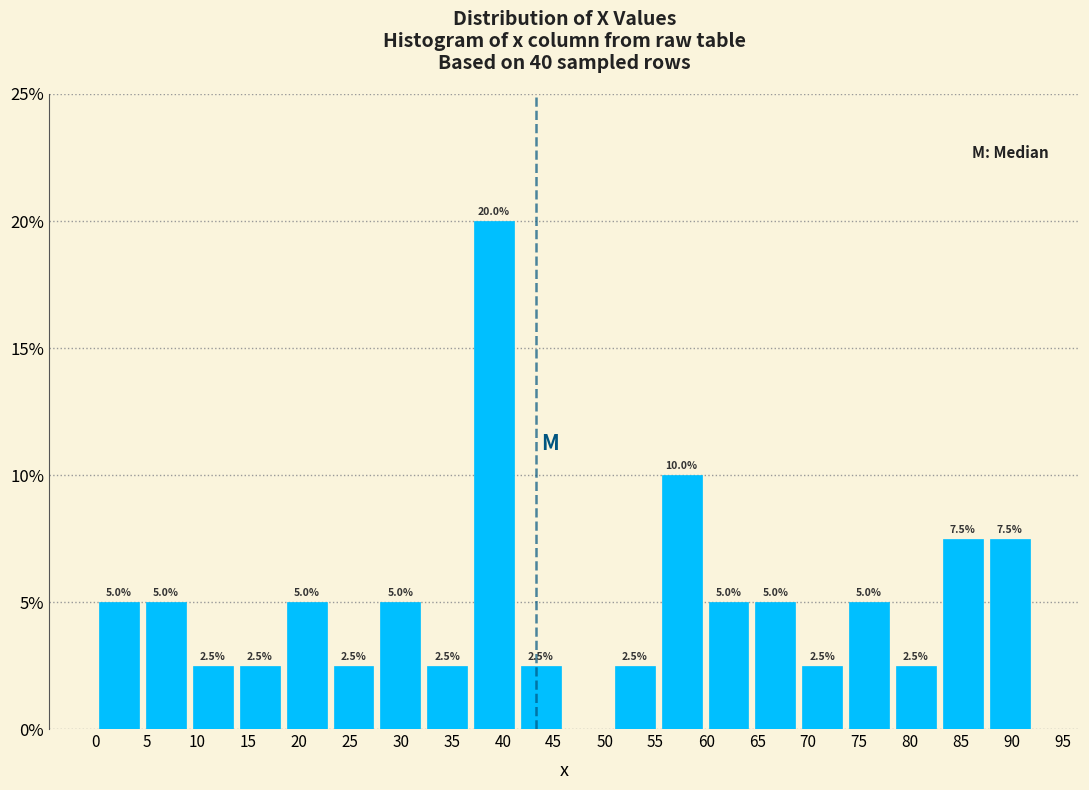

Over which range of the x-axis is the bar tallest?

37.0 to 41.5